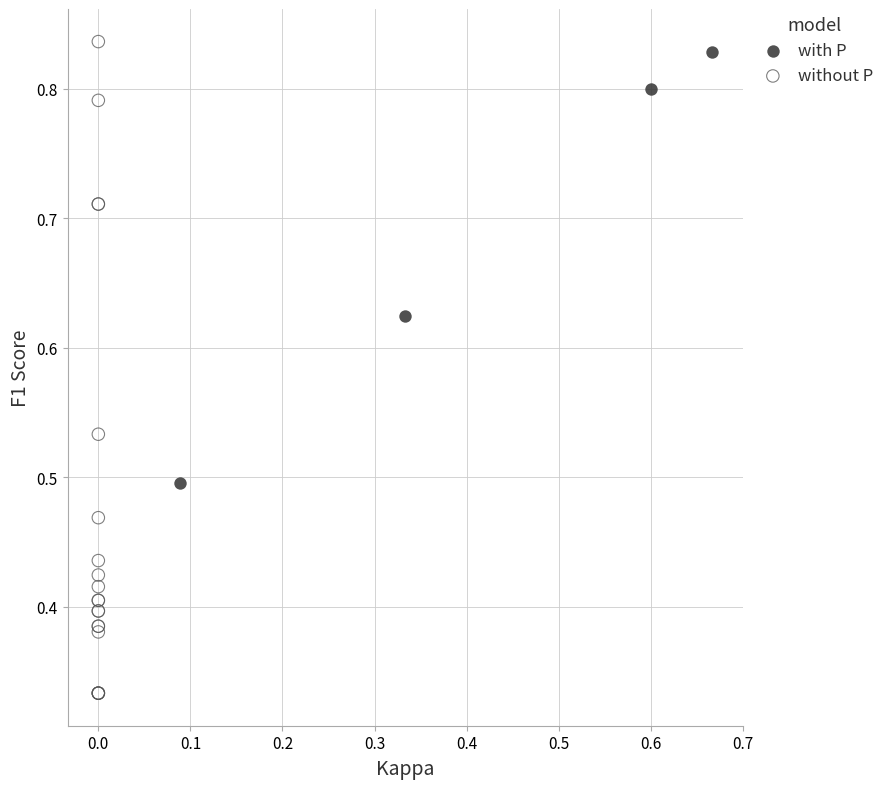

Which series reaches the minimum Y coordinate?

without P